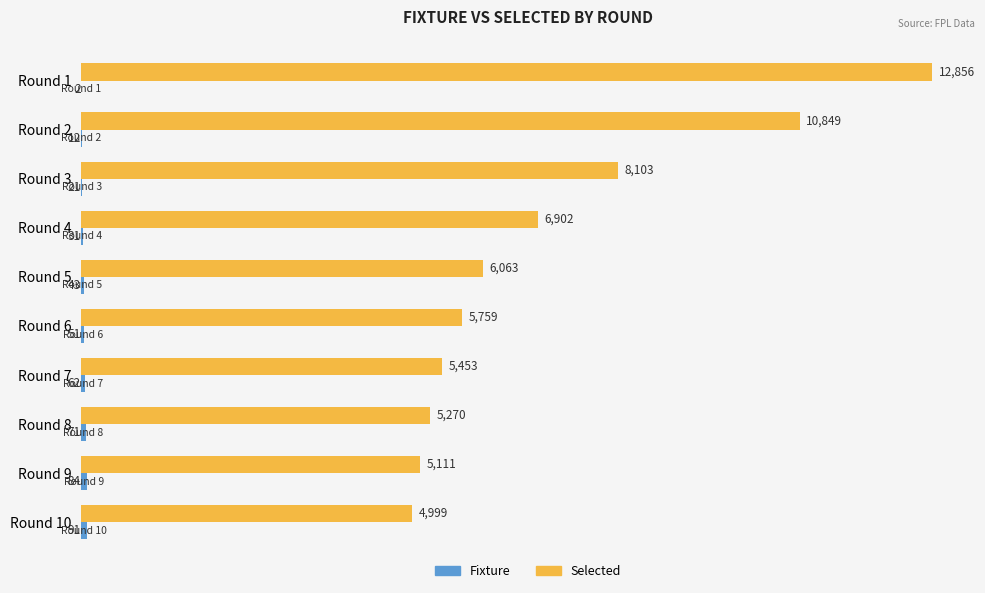

Which category has the highest value across all series?

Round 1